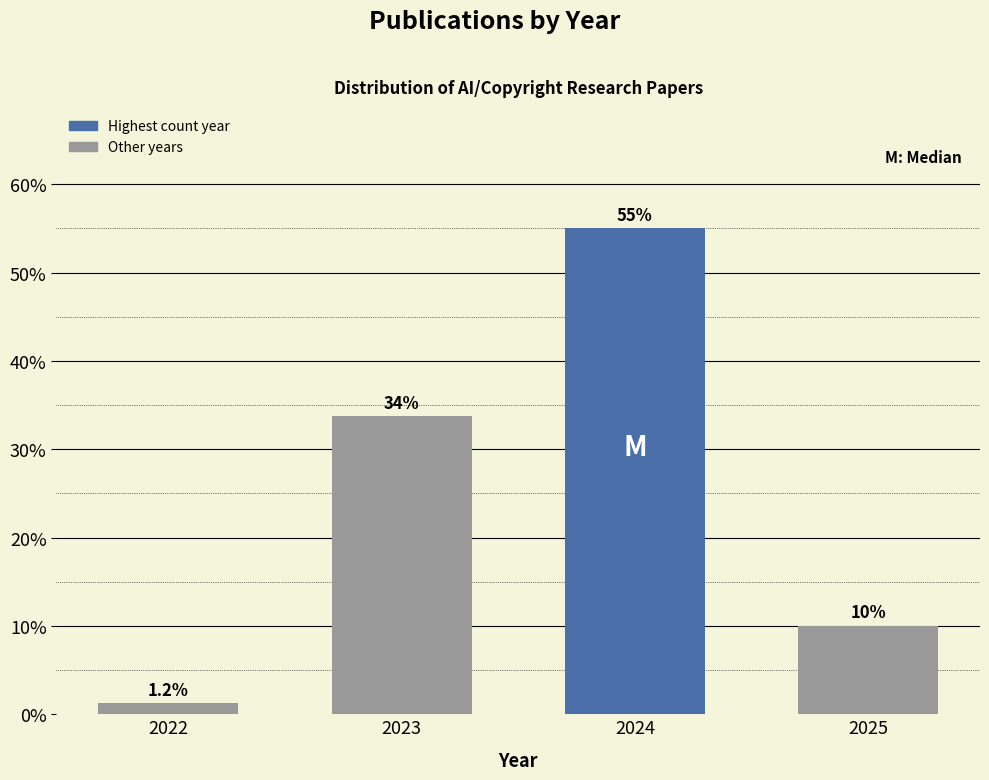

What is the sum of the values at 2022 and 2023?

35.0